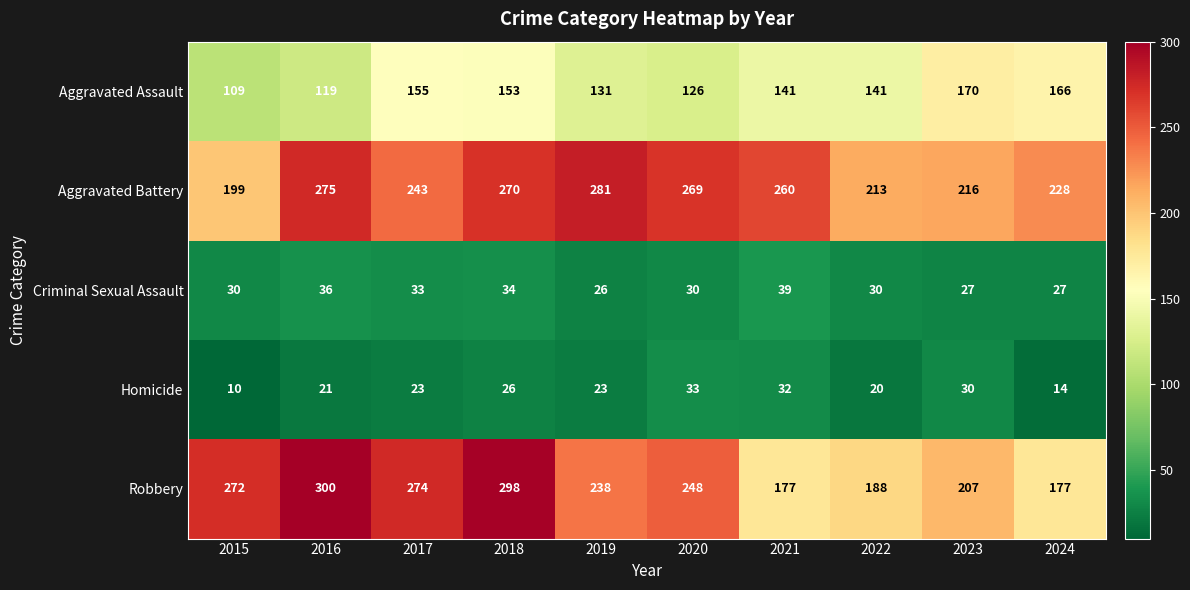

Is it true that Homicide equals 8 at 2022?

False